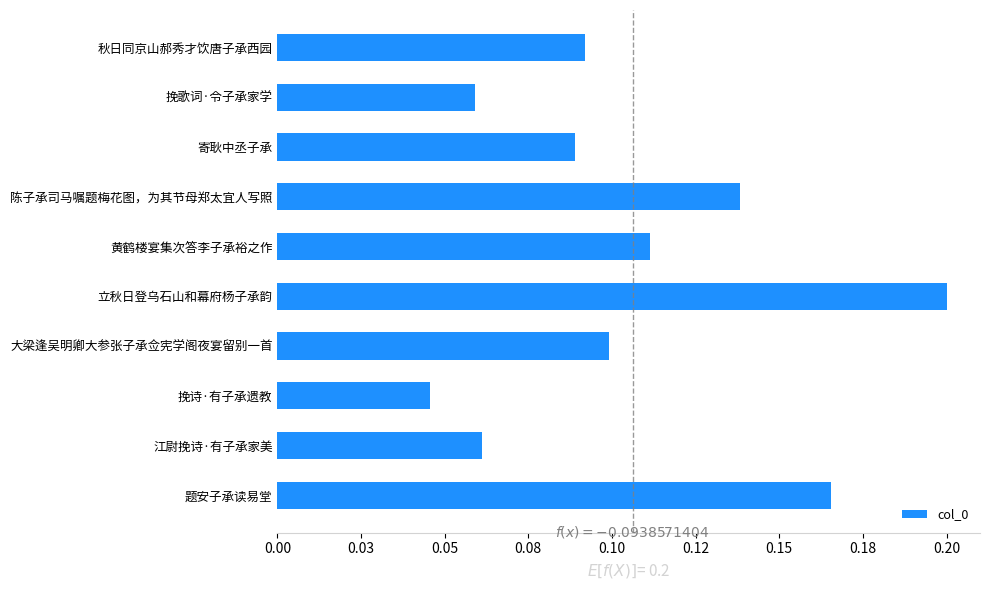

Which label corresponds to the largest value in the chart?

立秋日登乌石山和幕府杨子承韵